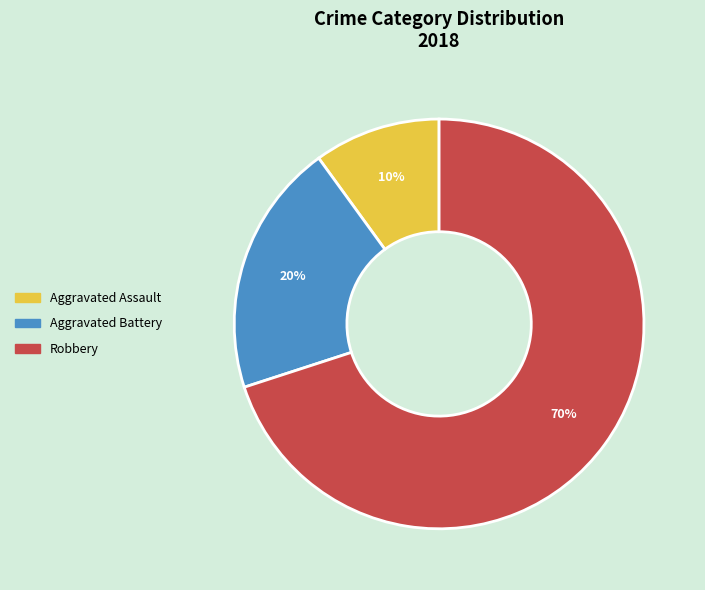

Do Aggravated Battery and Aggravated Assault together represent more than half of the pie?

No